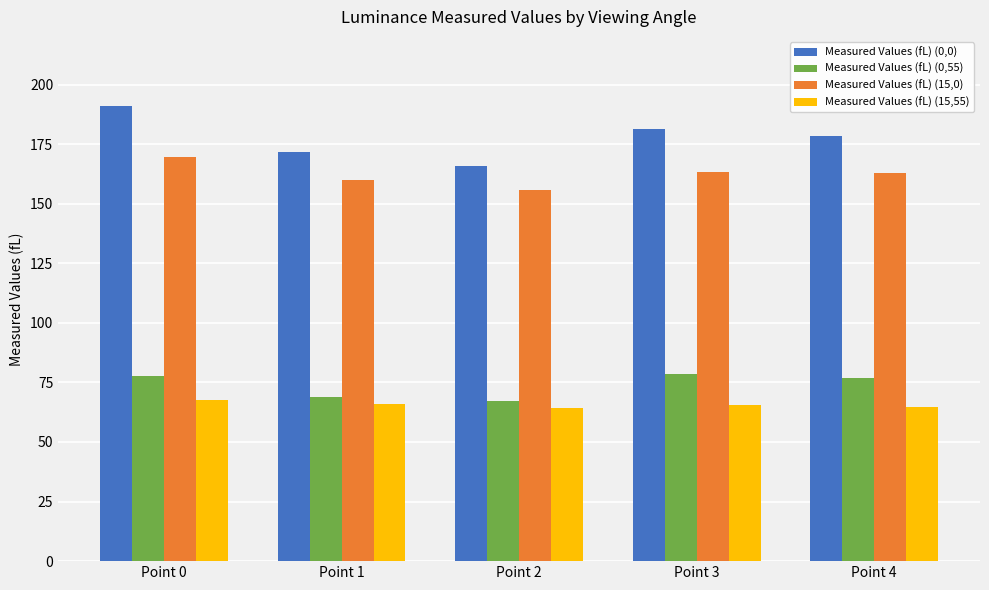

The Measured Values (fL) (15,0) series shows 169.6 at Point 0. True or false?

True